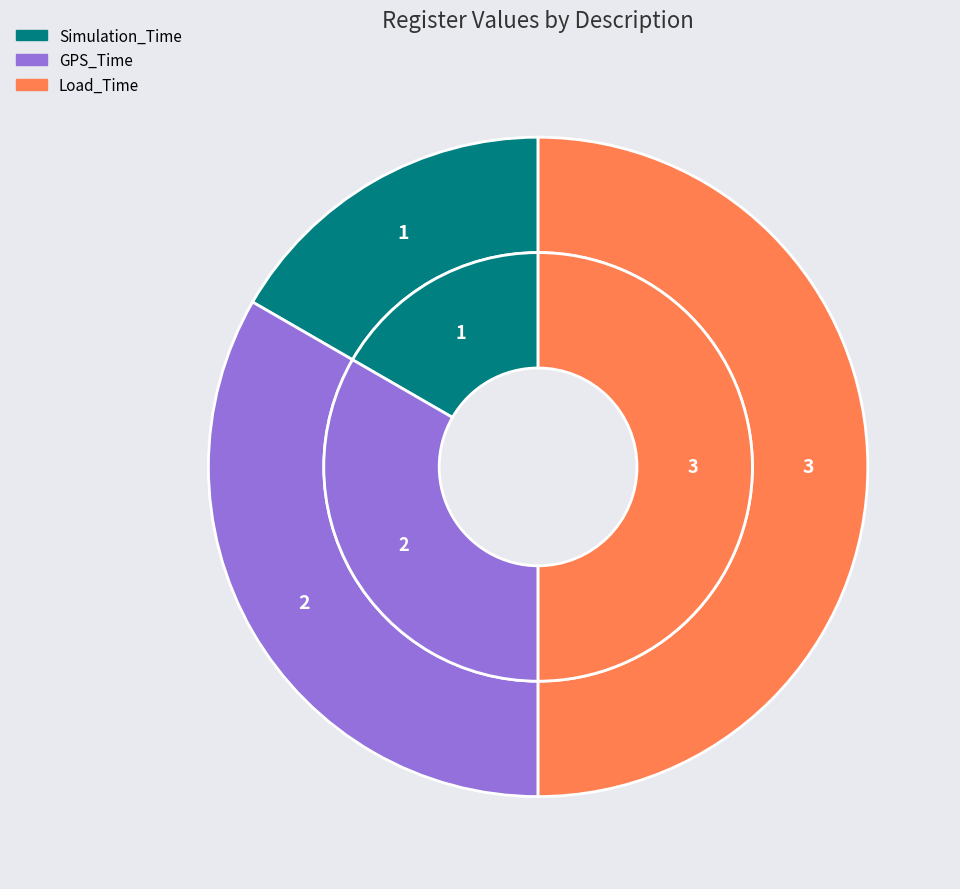

What is the total percentage of Load_Time and GPS_Time?

83.3%